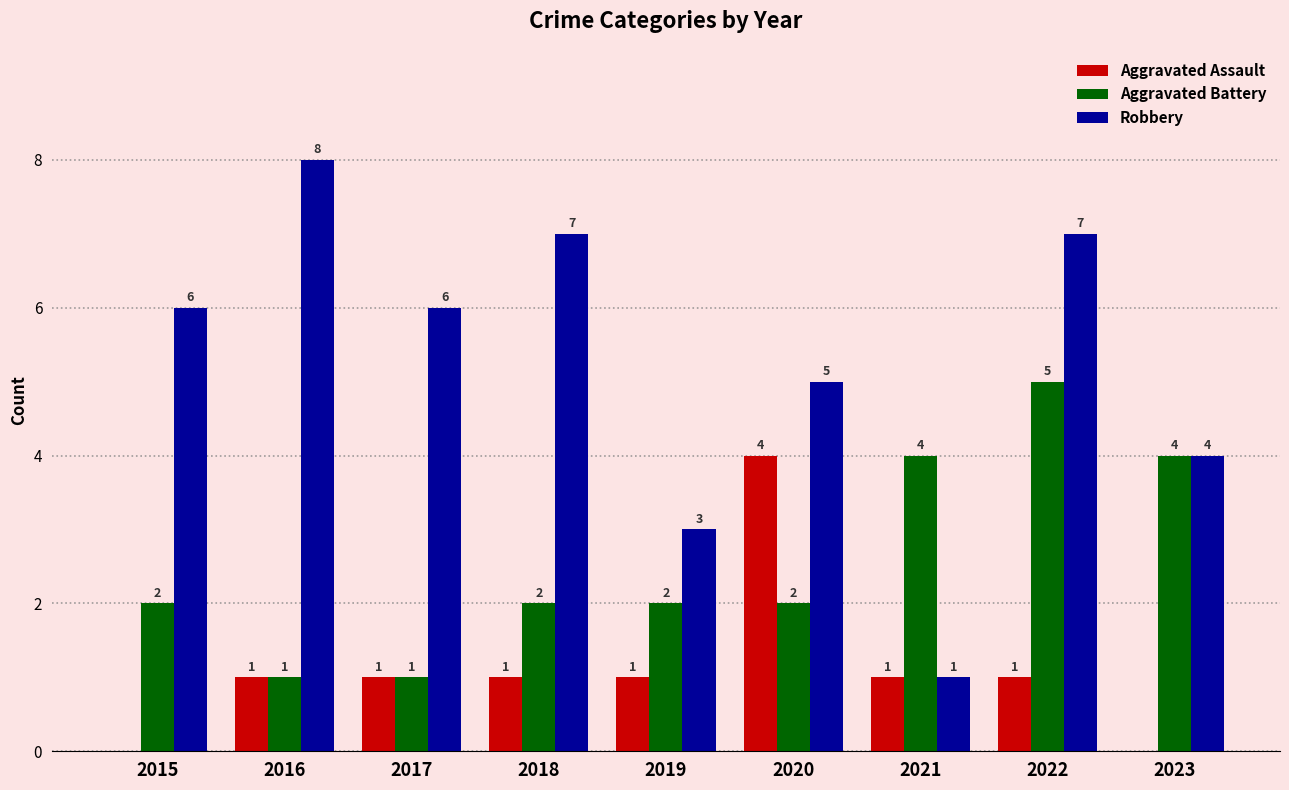

How many positive values does the Aggravated Assault series have?

7